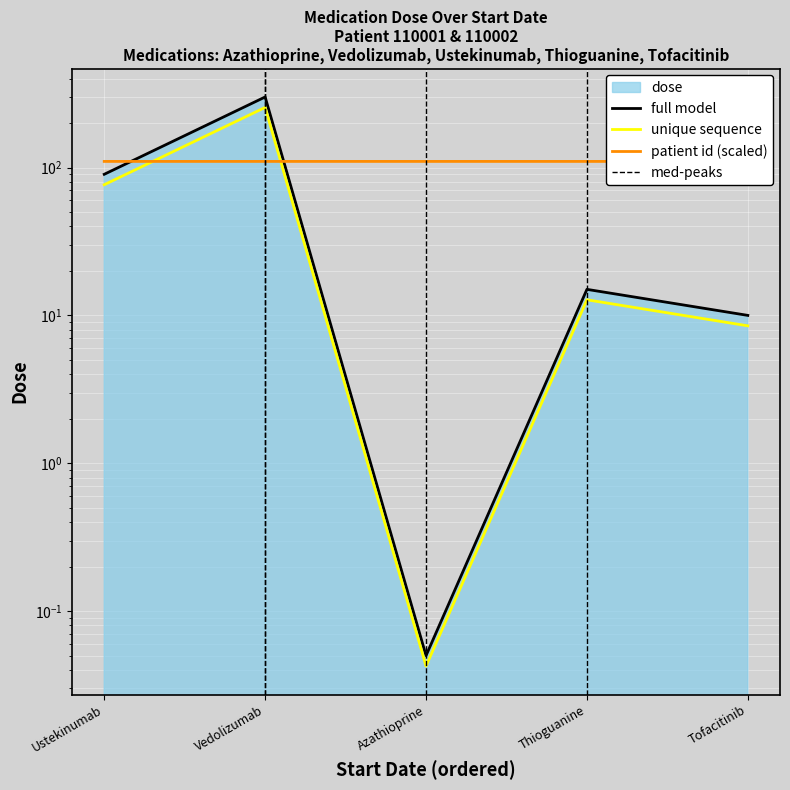

List the labels in order of value, largest first.

Vedolizumab, Ustekinumab, Thioguanine, Tofacitinib, Azathioprine